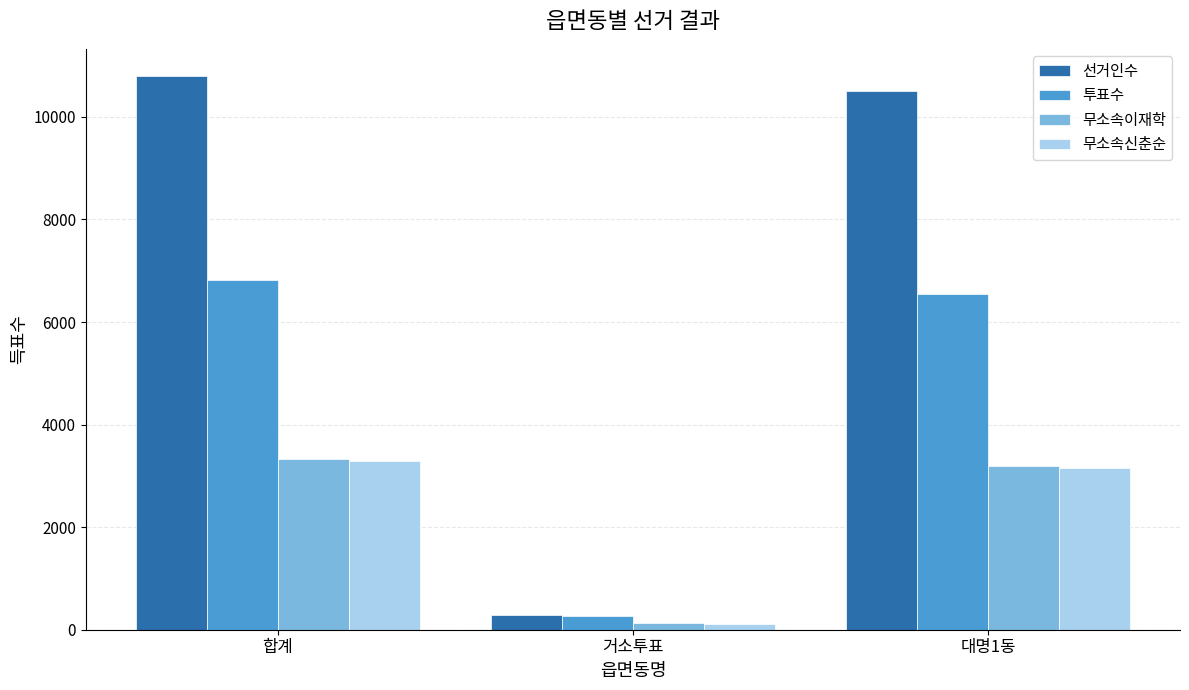

What is the maximum value for 무소속이재학?

3328